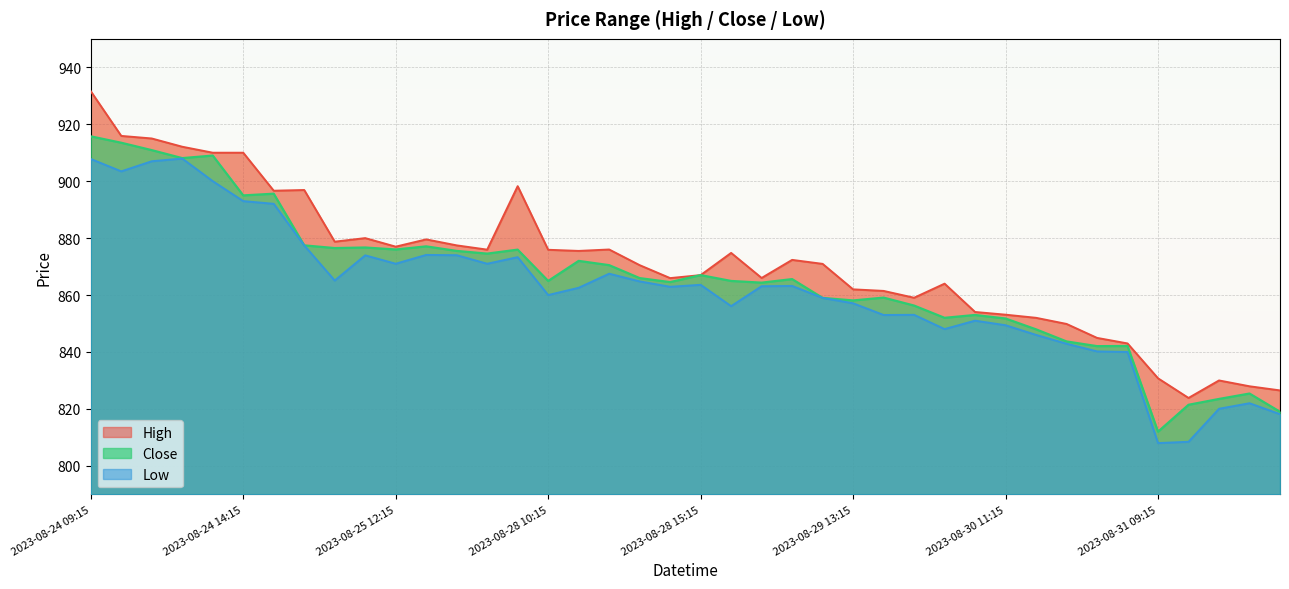

What is the greatest value displayed?

931.6